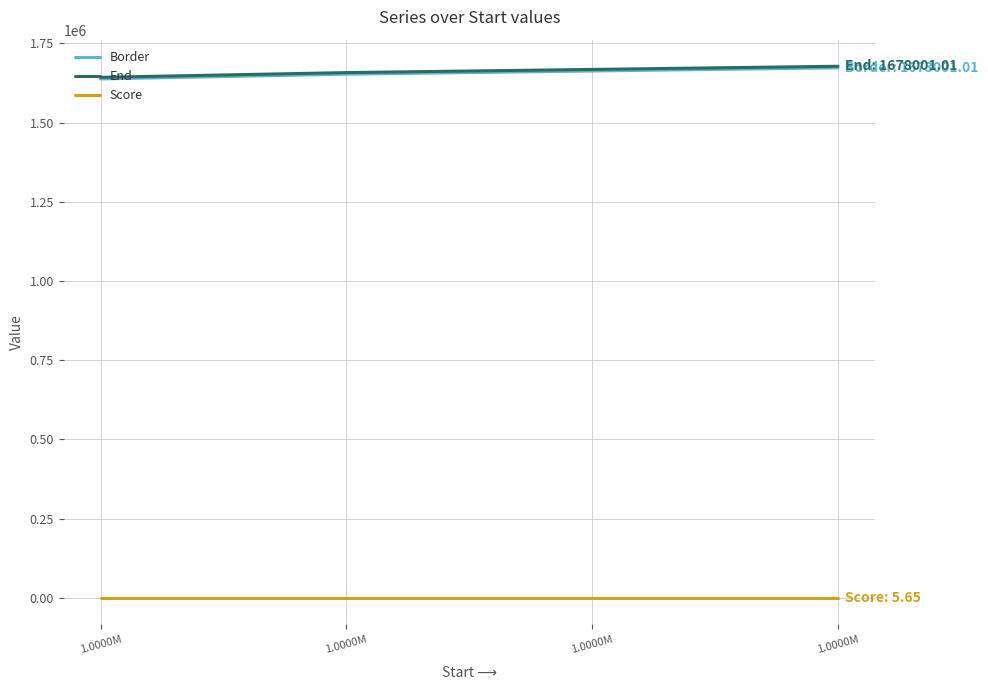

What are all the series names shown in the legend?

Border, End, Score